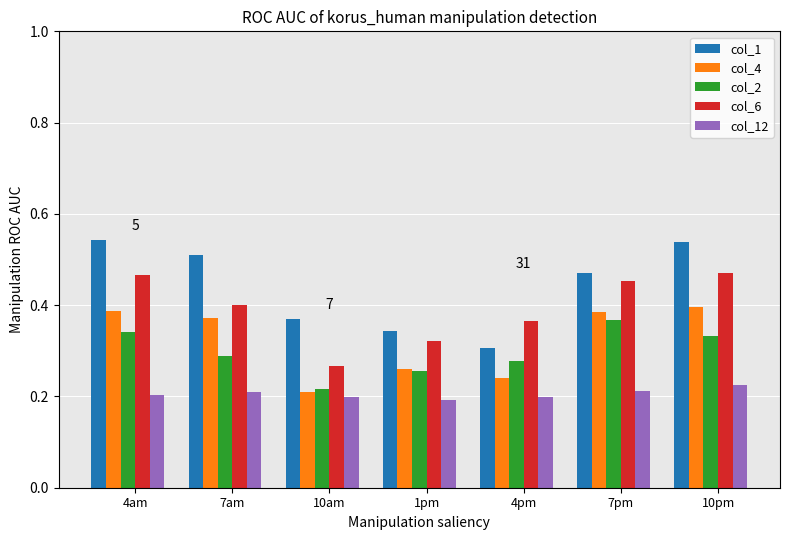

What is the label of the 3rd bar from the right?

4pm